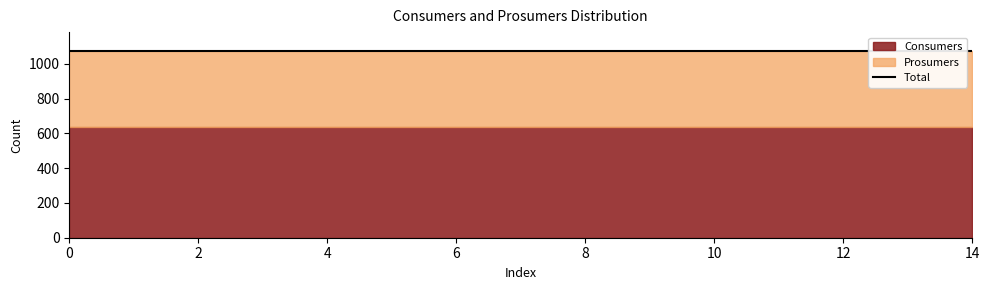

Reading left to right, list all the values displayed in this chart.

Consumers: 635	635	635	635	635	635	635	635	635	635	635	635	635	635	635
Prosumers: 440	440	440	440	440	440	440	440	440	440	440	440	440	440	440